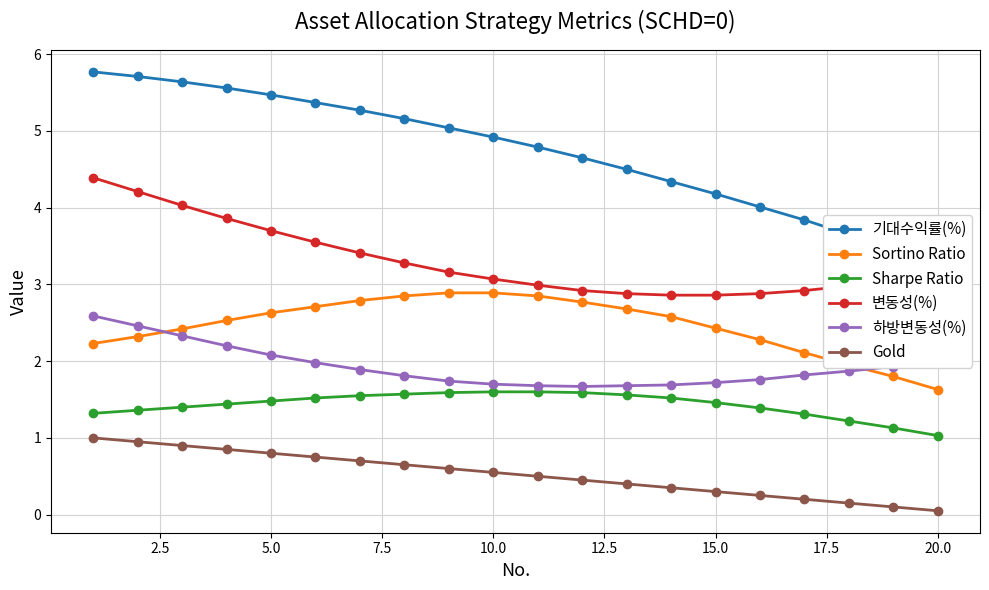

True or false: Gold and Sharpe Ratio cross at least once.

False